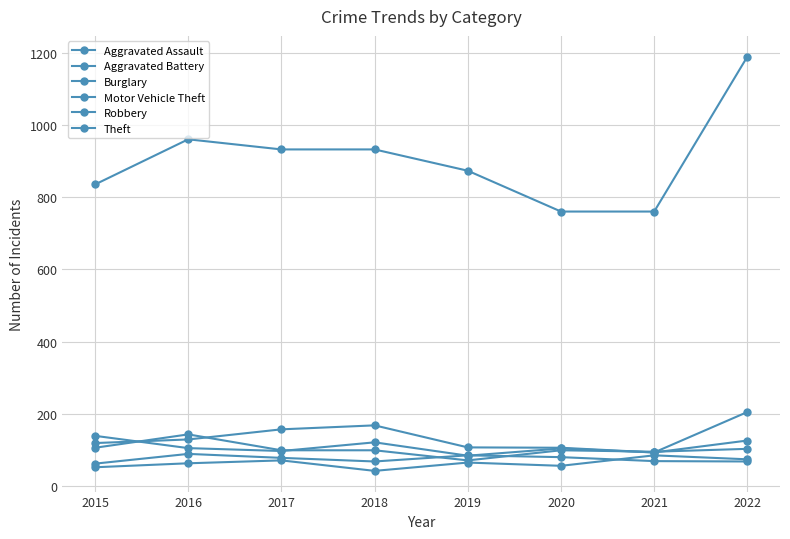

Which series has the widest spread of values?

Theft